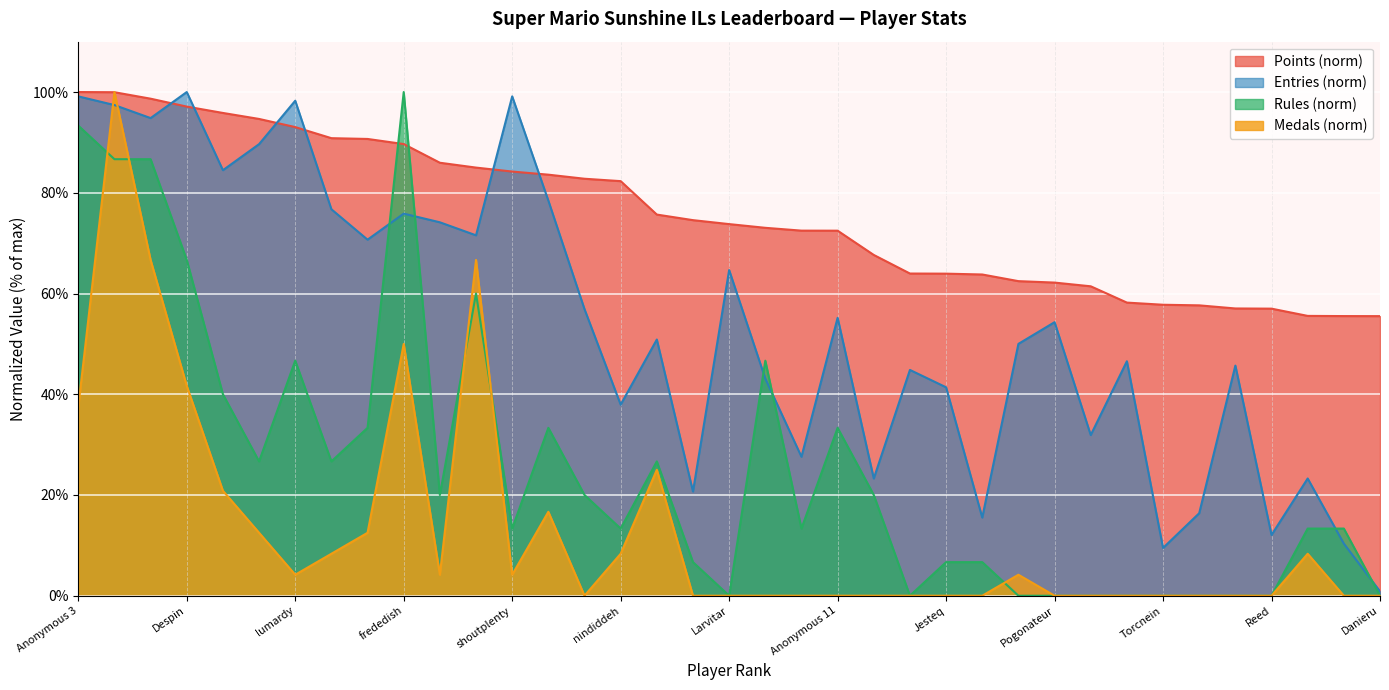

What is the maximum value for Entries?

100.0